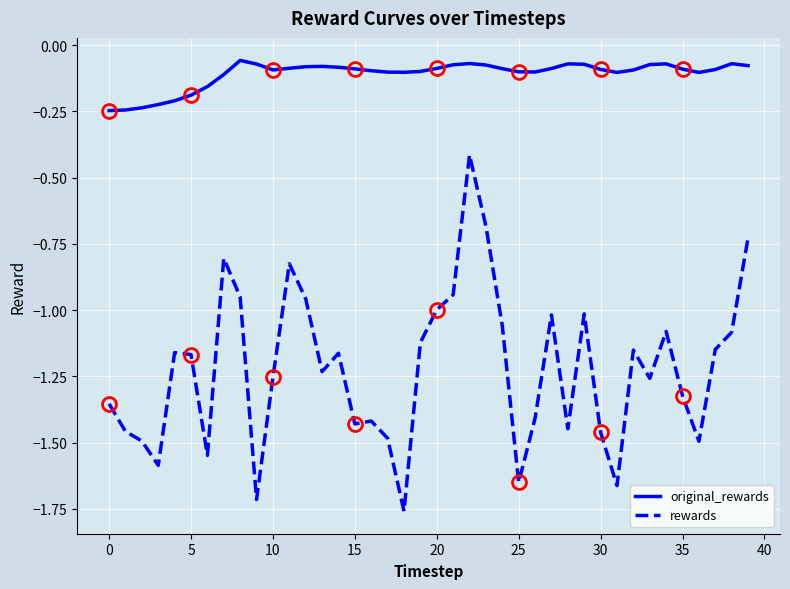

True or false: rewards and original_rewards cross at least once.

False